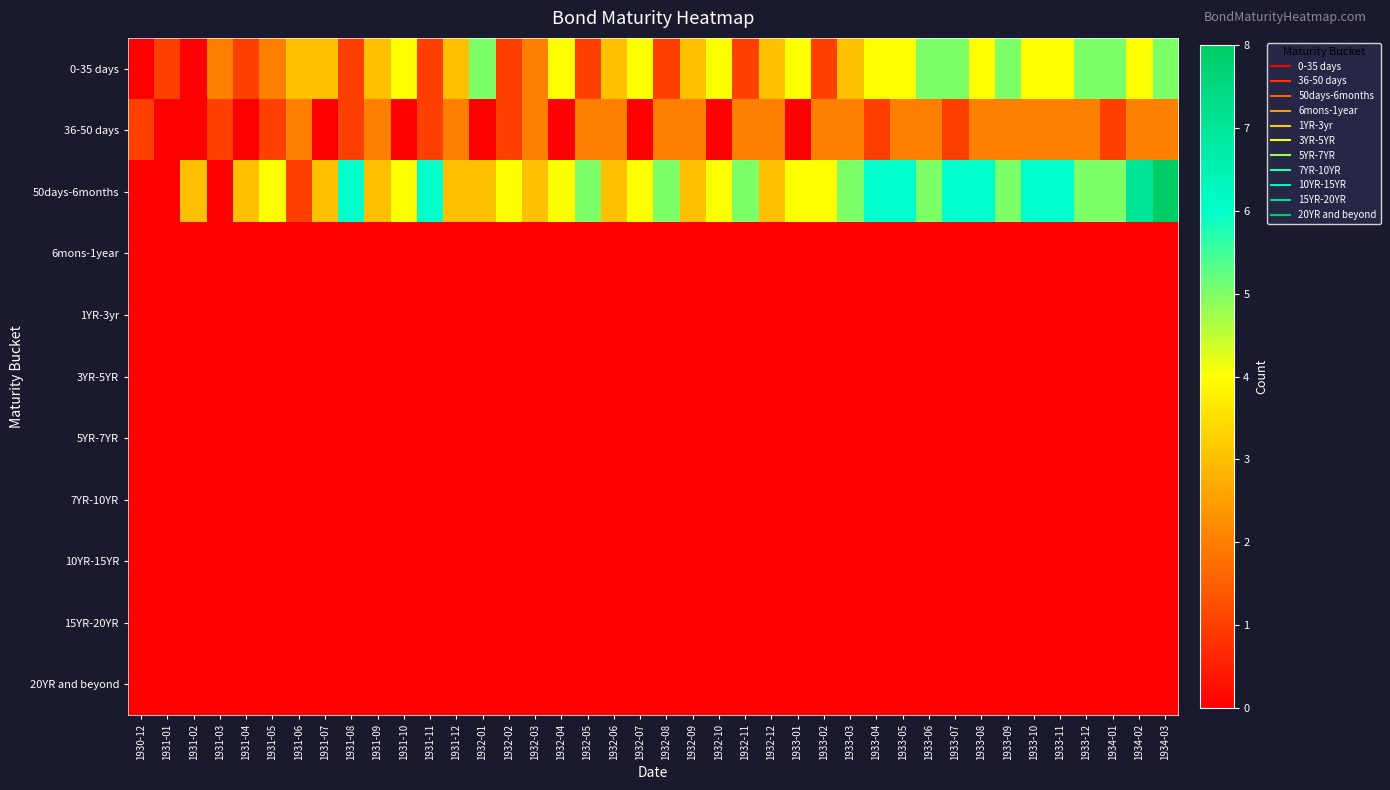

Rank the series at 1932-10 from highest to lowest value.

0-35 days, 50days-6months, 36-50 days, 6mons-1year, 1YR-3yr, 3YR-5YR, 5YR-7YR, 7YR-10YR, 10YR-15YR, 15YR-20YR, 20YR and beyond